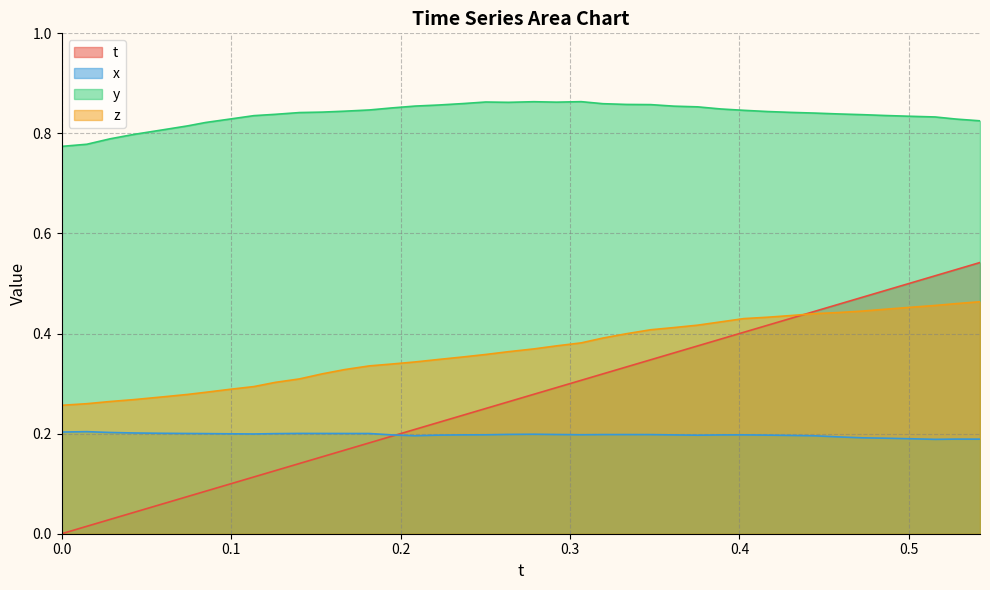

Does the chart have visible grid lines?

Yes